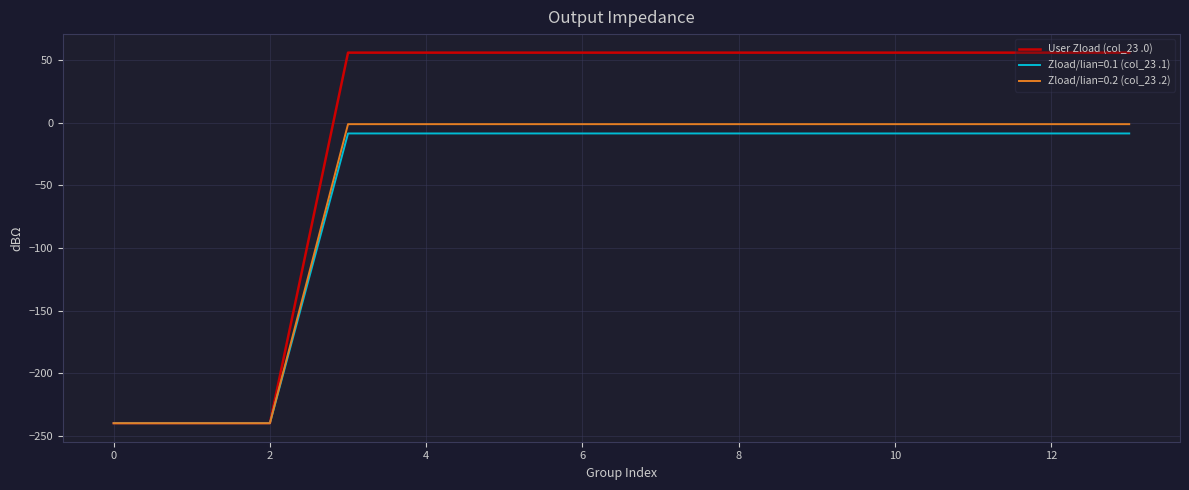

Which series has the widest spread of values?

User Zload (col_23 .0)